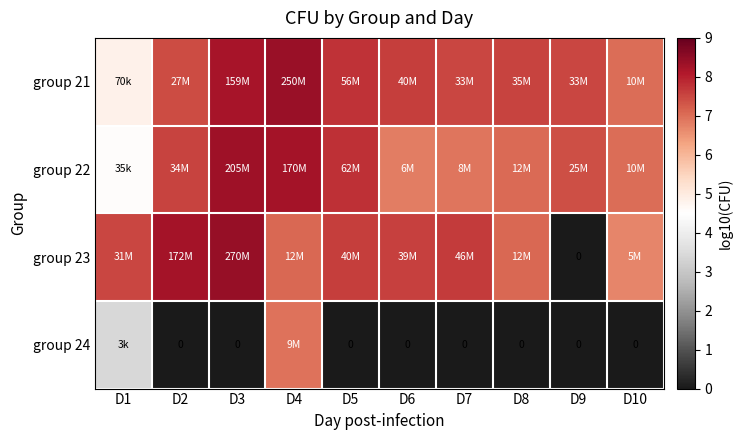

Which category has the highest value across all series?

D3